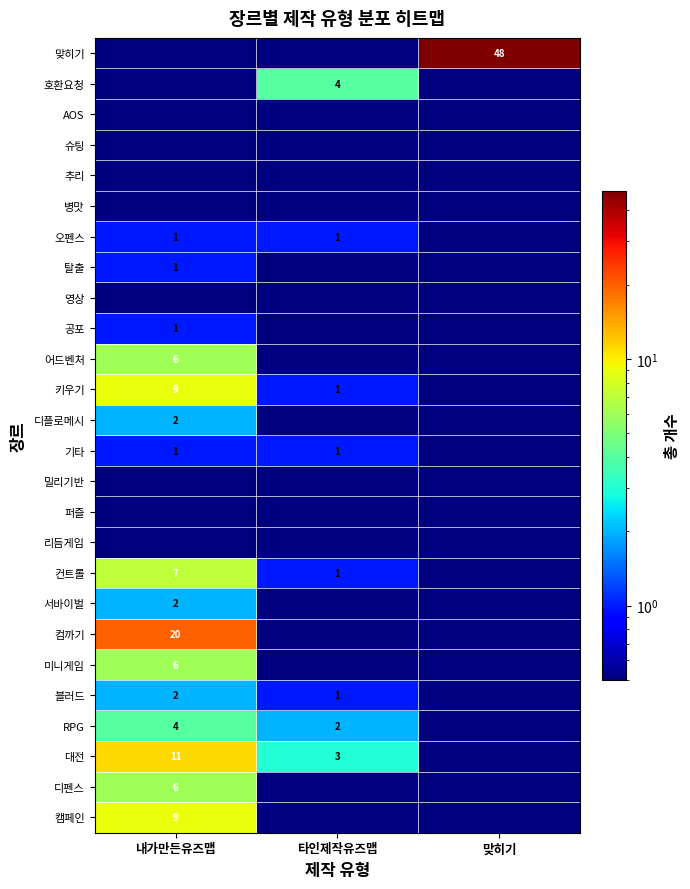

Is it true that 키우기 equals 1.0 at 타인제작유즈맵?

True